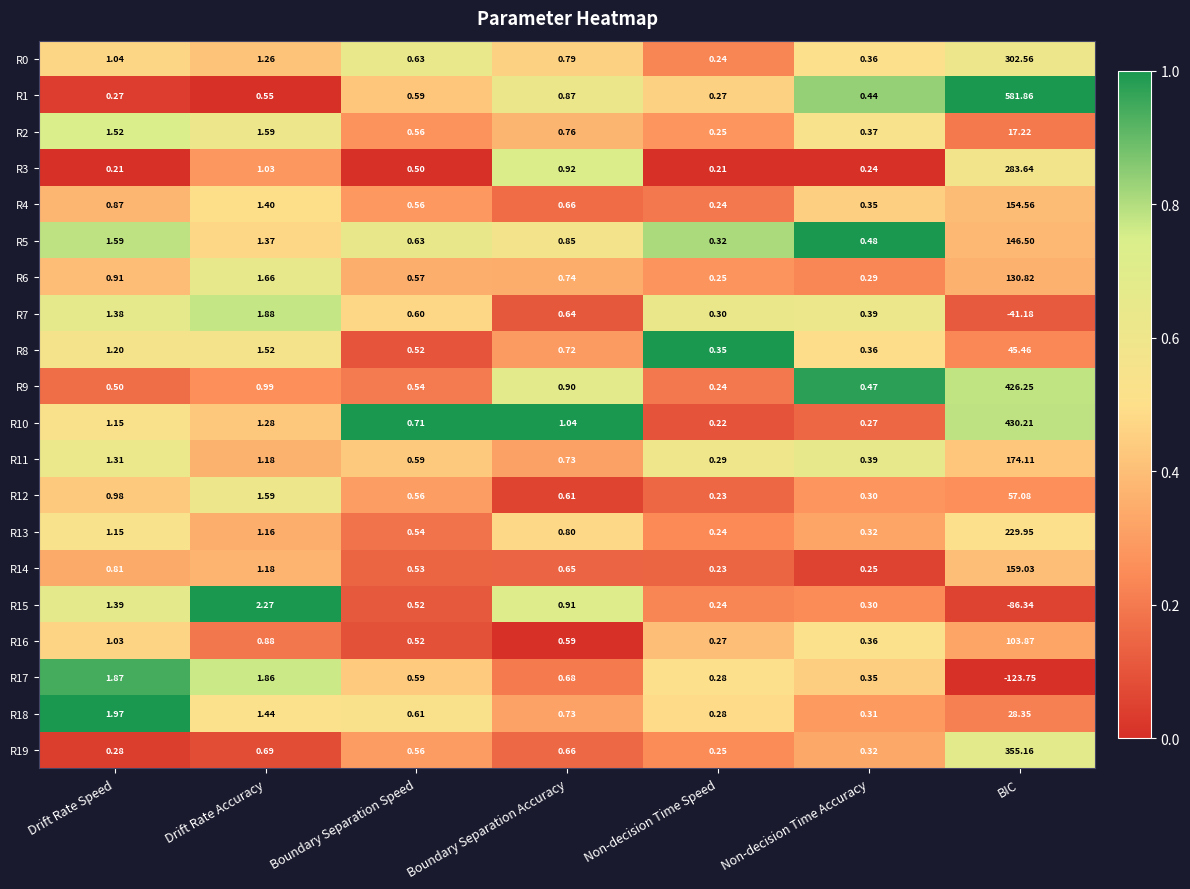

At which category is the sum across all series the highest?

BIC